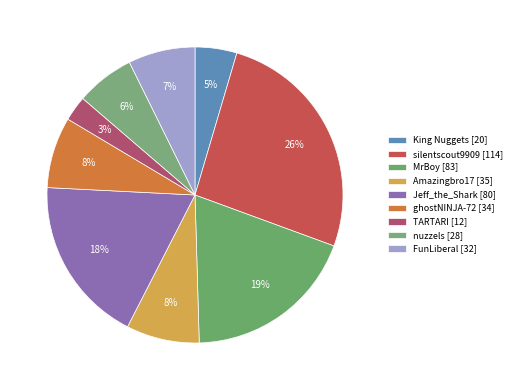

Count the number of slices in the pie.

9